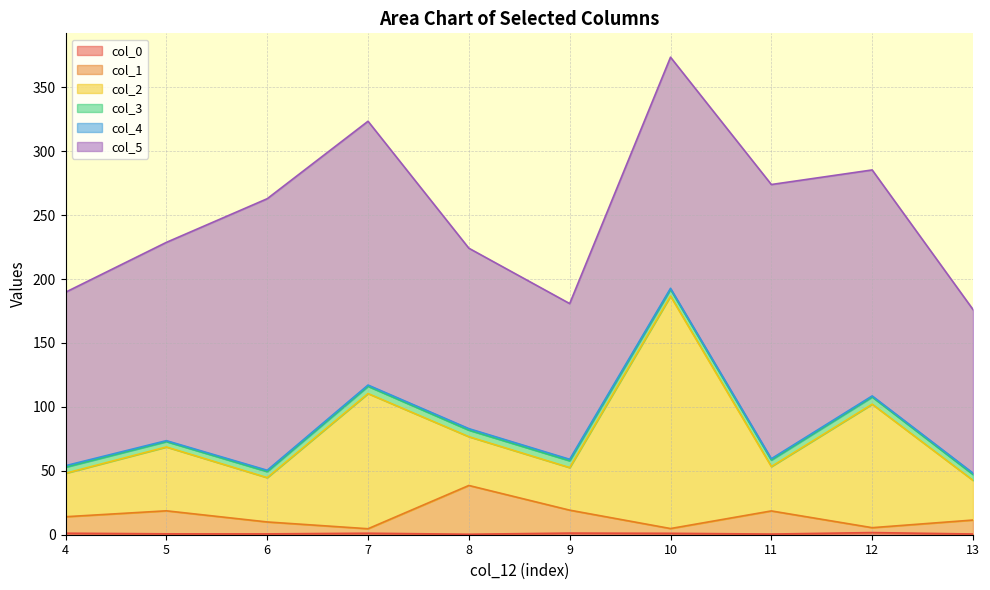

At which category is the sum across all series the highest?

10